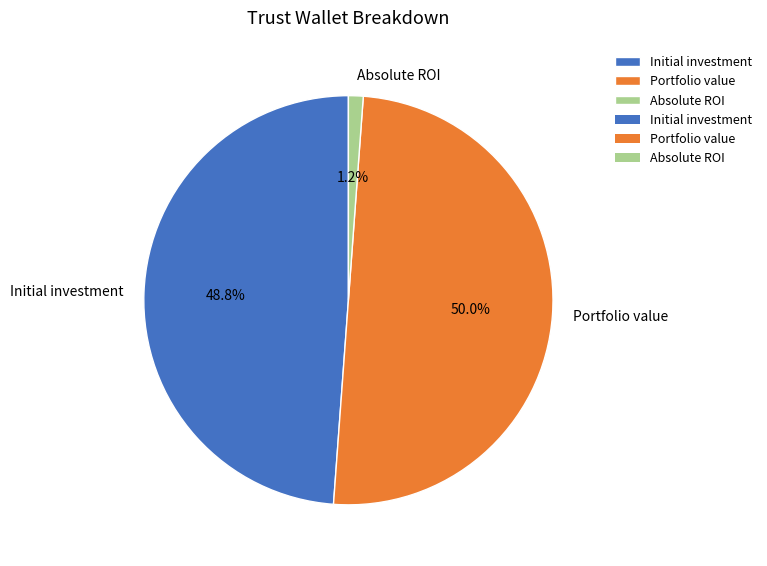

To the nearest percent, what percentage of the pie is Portfolio value?

50%